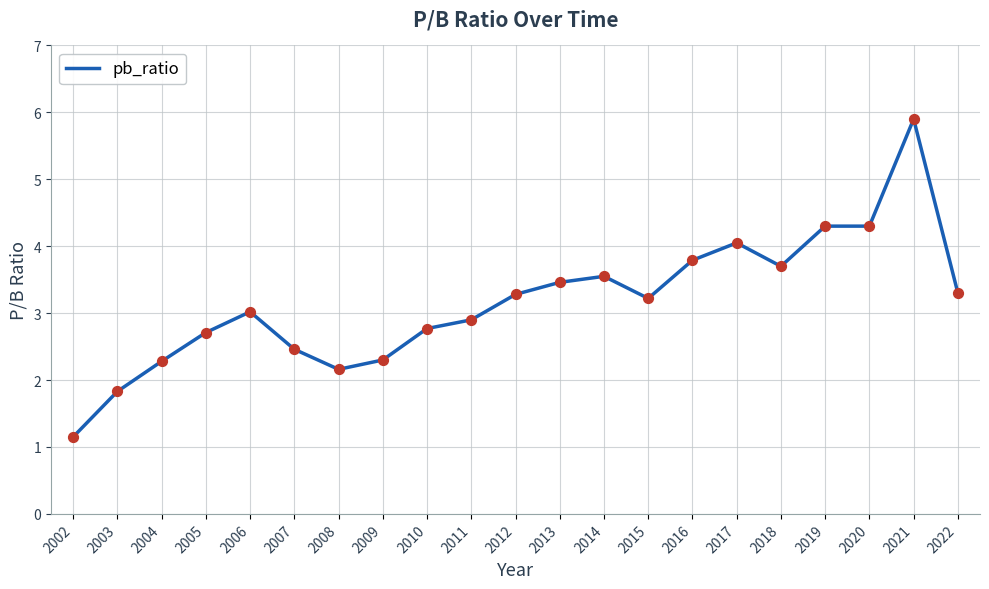

What is the change in value from 2006 to 2015?

+0.2